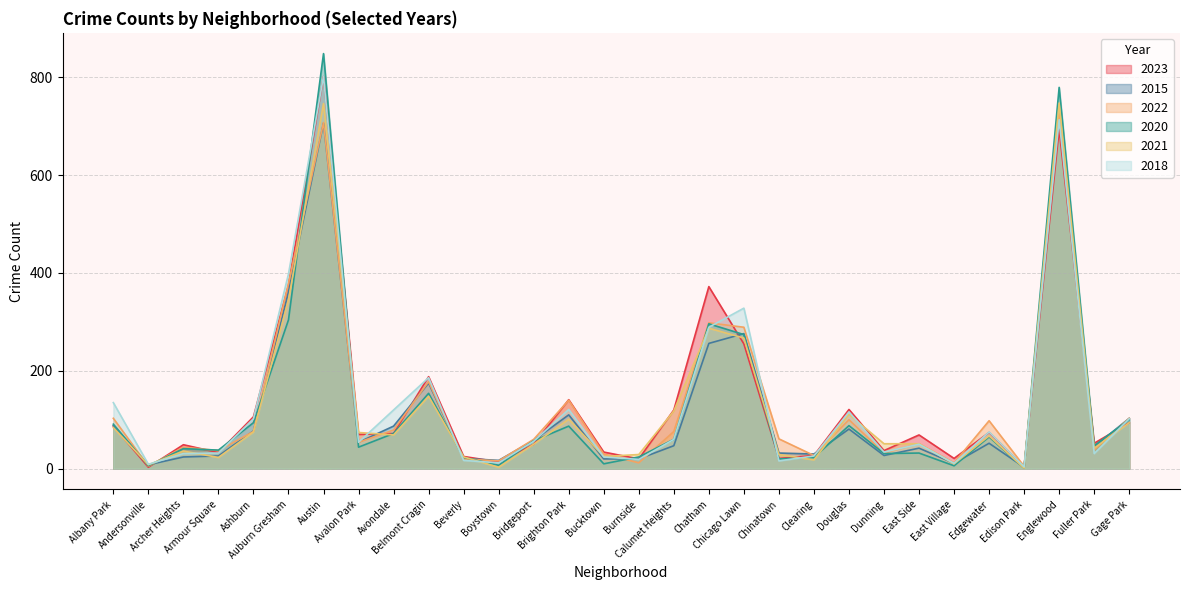

Reading left to right, what are all the values shown in this chart?

2023: Albany Park=87	Andersonville=3	Archer Heights=49	Armour Square=33	Ashburn=106	Auburn Gresham=375	Austin=801	Avalon Park=70	Avondale=72	Belmont Cragin=188	Beverly=25	Boystown=14	Bridgeport=50	Brighton Park=141	Bucktown=34	Burnside=20	Calumet Heights=120	Chatham=372	Chicago Lawn=255	Chinatown=21	Clearing=27	Douglas=121	Dunning=37	East Side=69	East Village=21	Edgewater=74	Edison Park=4	Englewood=693	Fuller Park=52	Gage Park=94
2015: Albany Park=88	Andersonville=8	Archer Heights=24	Armour Square=26	Ashburn=77	Auburn Gresham=361	Austin=706	Avalon Park=54	Avondale=87	Belmont Cragin=175	Beverly=21	Boystown=17	Bridgeport=58	Brighton Park=110	Bucktown=20	Burnside=20	Calumet Heights=47	Chatham=256	Chicago Lawn=276	Chinatown=32	Clearing=30	Douglas=81	Dunning=27	East Side=42	East Village=11	Edgewater=52	Edison Park=3	Englewood=722	Fuller Park=45	Gage Park=103
2022: Albany Park=103	Andersonville=5	Archer Heights=44	Armour Square=37	Ashburn=76	Auburn Gresham=378	Austin=707	Avalon Park=54	Avondale=79	Belmont Cragin=178	Beverly=20	Boystown=16	Bridgeport=60	Brighton Park=140	Bucktown=30	Burnside=12	Calumet Heights=76	Chatham=298	Chicago Lawn=289	Chinatown=61	Clearing=27	Douglas=100	Dunning=32	East Side=51	East Village=12	Edgewater=98	Edison Park=5	Englewood=725	Fuller Park=39	Gage Park=103
2020: Albany Park=91	Andersonville=6	Archer Heights=41	Armour Square=38	Ashburn=94	Auburn Gresham=304	Austin=848	Avalon Park=44	Avondale=72	Belmont Cragin=154	Beverly=23	Boystown=7	Bridgeport=57	Brighton Park=87	Bucktown=10	Burnside=24	Calumet Heights=60	Chatham=296	Chicago Lawn=274	Chinatown=20	Clearing=23	Douglas=88	Dunning=31	East Side=32	East Village=6	Edgewater=65	Edison Park=1	Englewood=779	Fuller Park=47	Gage Park=100
2021: Albany Park=84	Andersonville=8	Archer Heights=36	Armour Square=23	Ashburn=75	Auburn Gresham=345	Austin=746	Avalon Park=74	Avondale=69	Belmont Cragin=148	Beverly=24	Boystown=3	Bridgeport=50	Brighton Park=101	Bucktown=25	Burnside=29	Calumet Heights=118	Chatham=287	Chicago Lawn=267	Chinatown=29	Clearing=18	Douglas=111	Dunning=51	East Side=51	East Village=10	Edgewater=67	Edison Park=1	Englewood=747	Fuller Park=42	Gage Park=94
2018: Albany Park=135	Andersonville=9	Archer Heights=31	Armour Square=32	Ashburn=102	Auburn Gresham=398	Austin=801	Avalon Park=54	Avondale=120	Belmont Cragin=186	Beverly=17	Boystown=12	Bridgeport=56	Brighton Park=121	Bucktown=24	Burnside=19	Calumet Heights=60	Chatham=289	Chicago Lawn=328	Chinatown=16	Clearing=26	Douglas=116	Dunning=34	East Side=50	East Village=11	Edgewater=75	Edison Park=4	Englewood=713	Fuller Park=31	Gage Park=102